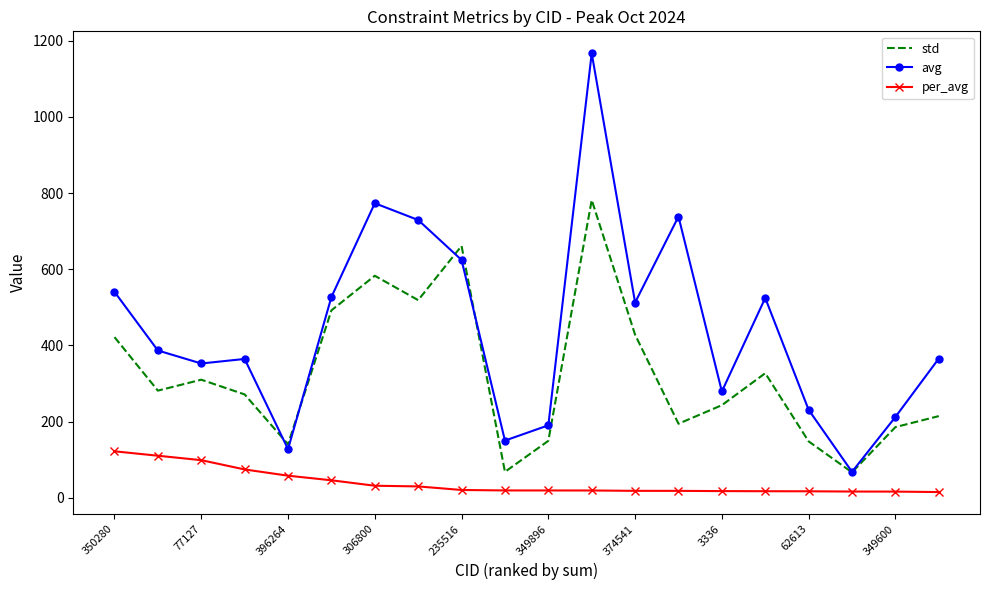

What is the minimum value for avg?

68.0